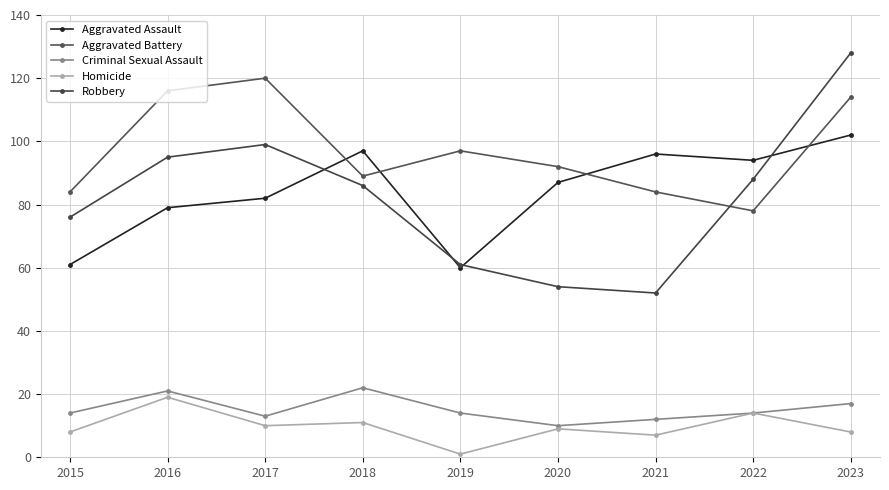

What is the smallest value displayed?

1